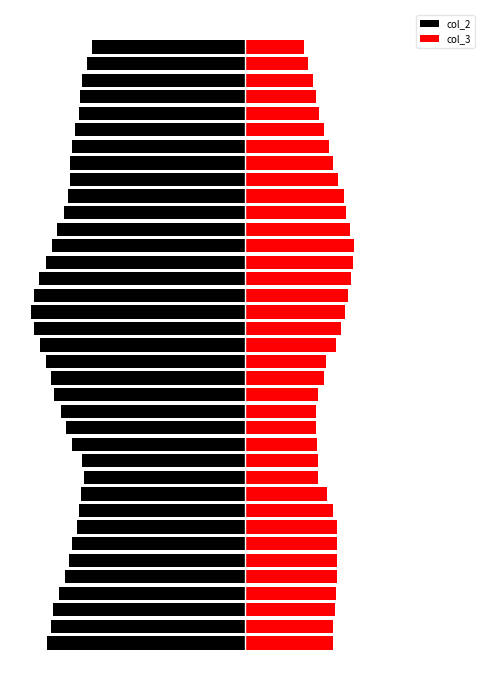

Is it true that col_2 equals -389 at 18?

False